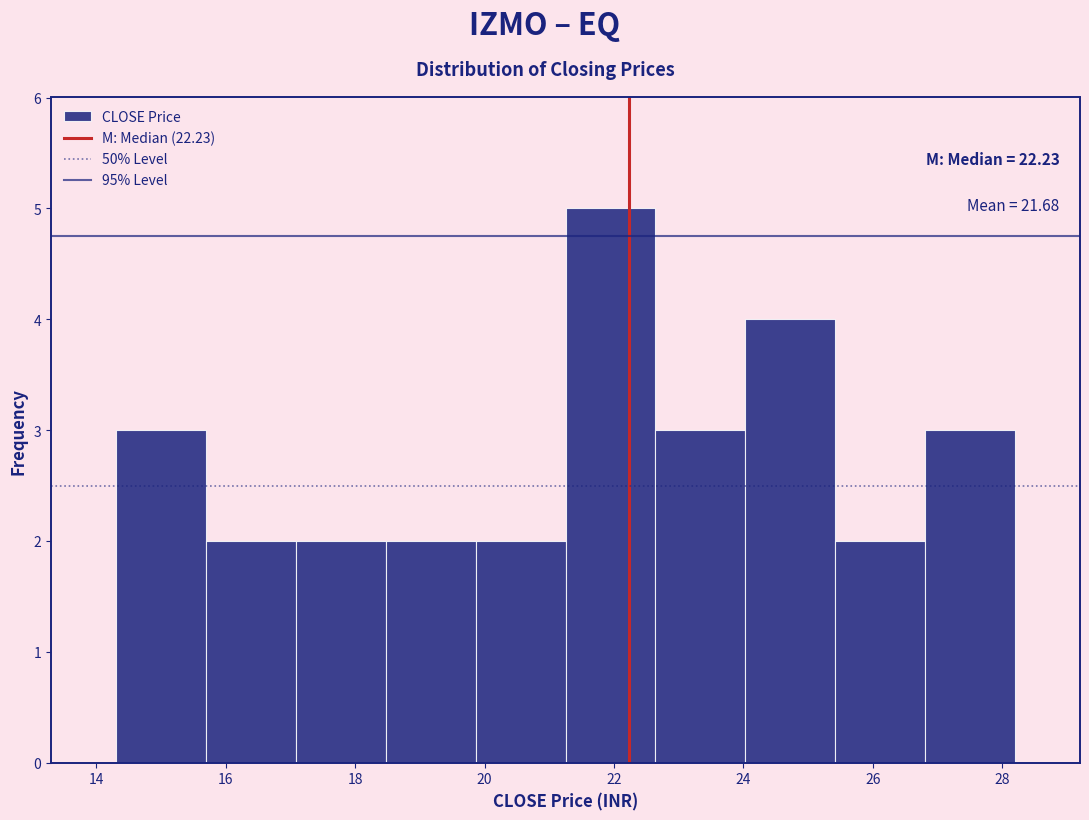

Which range on the x-axis has the tallest bar?

21.2 to 22.6